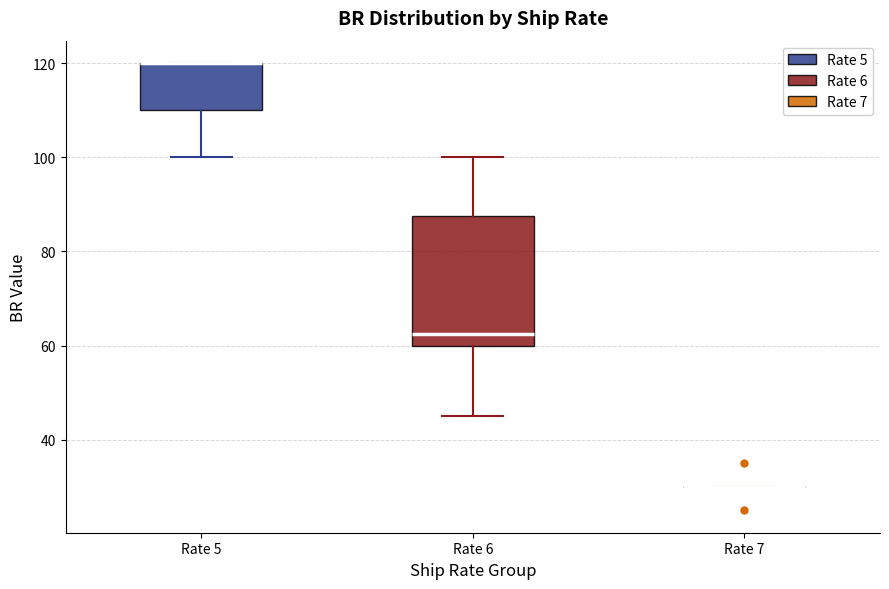

Reading left to right, transcribe this box plot: for each box, give where its median line is, the range the box spans, and where its two whiskers end, as read against the y-axis. The values are not printed on the chart, so give them approximately, as read against the axis.

Rate 5: median 120 (drawn on the box's upper edge), box 110 to 120, whiskers 100 to 120
Rate 6: median 62, box 60 to 88, whiskers 46 to 100
Rate 7: box collapsed to a line at 30, whiskers 30 to 30